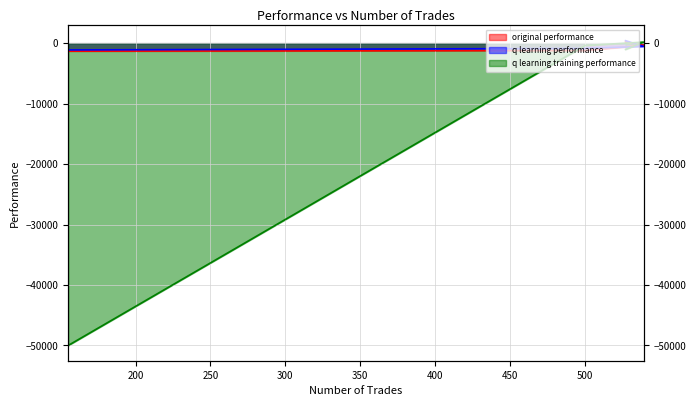

At how many categories does at least one series exceed -25657?

4